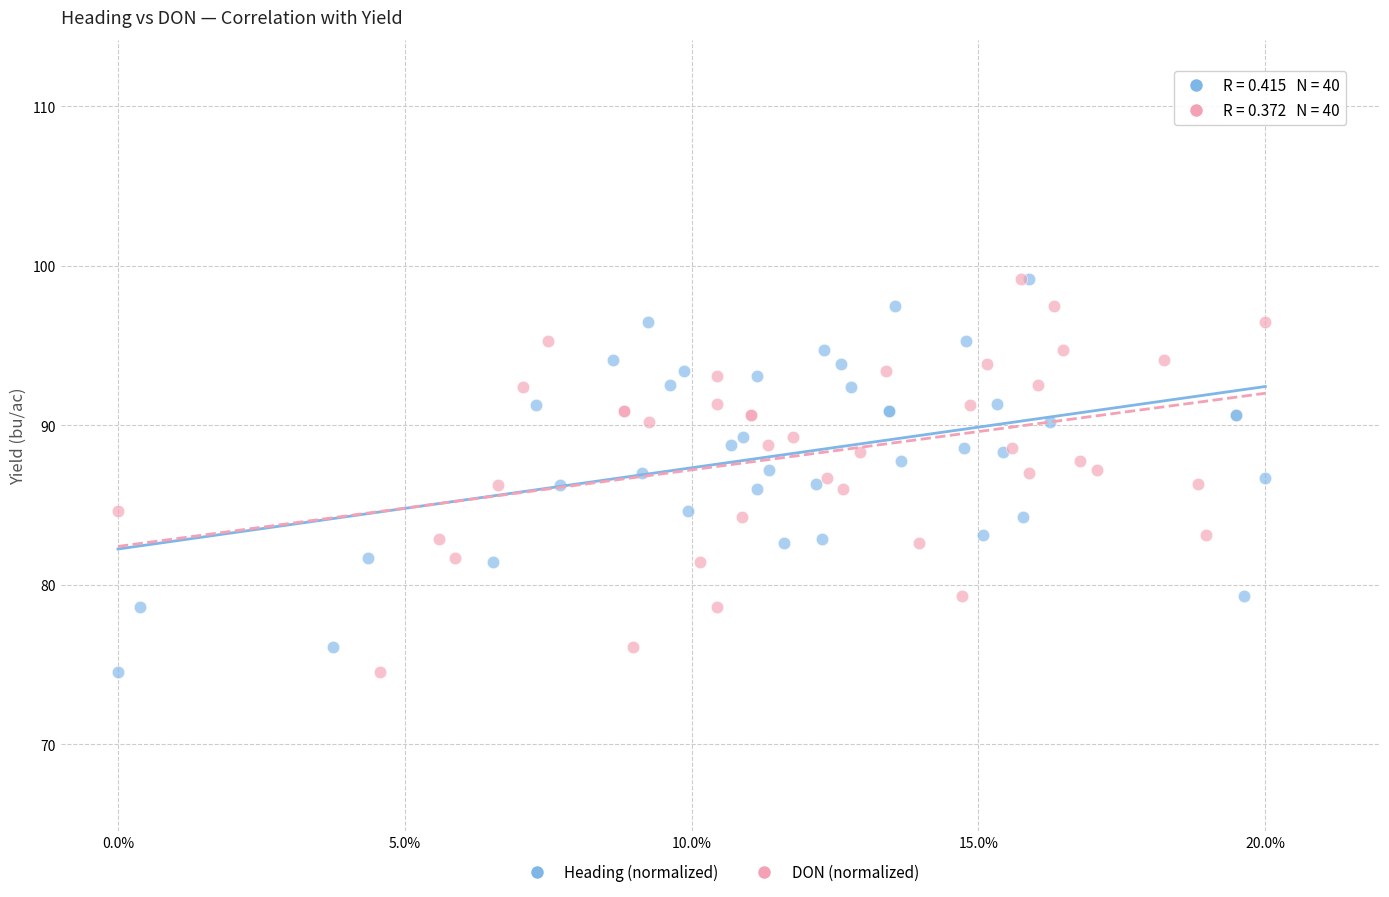

What are all the series names shown in the legend?

Heading (normalized), DON (normalized)